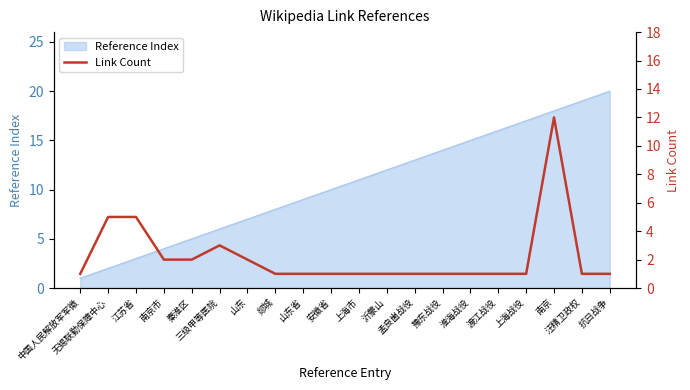

Reading left to right, transcribe all the data shown in this chart.

中国人民解放军军徽=1	无锡联勤保障中心=5	江苏省=5	南京市=2	秦淮区=2	三级甲等医院=3	山东=2	郯城=1	山东省=1	安徽省=1	上海市=1	沂蒙山=1	孟良崮战役=1	豫东战役=1	淮海战役=1	渡江战役=1	上海战役=1	南京=12	汪精卫政权=1	抗日战争=1